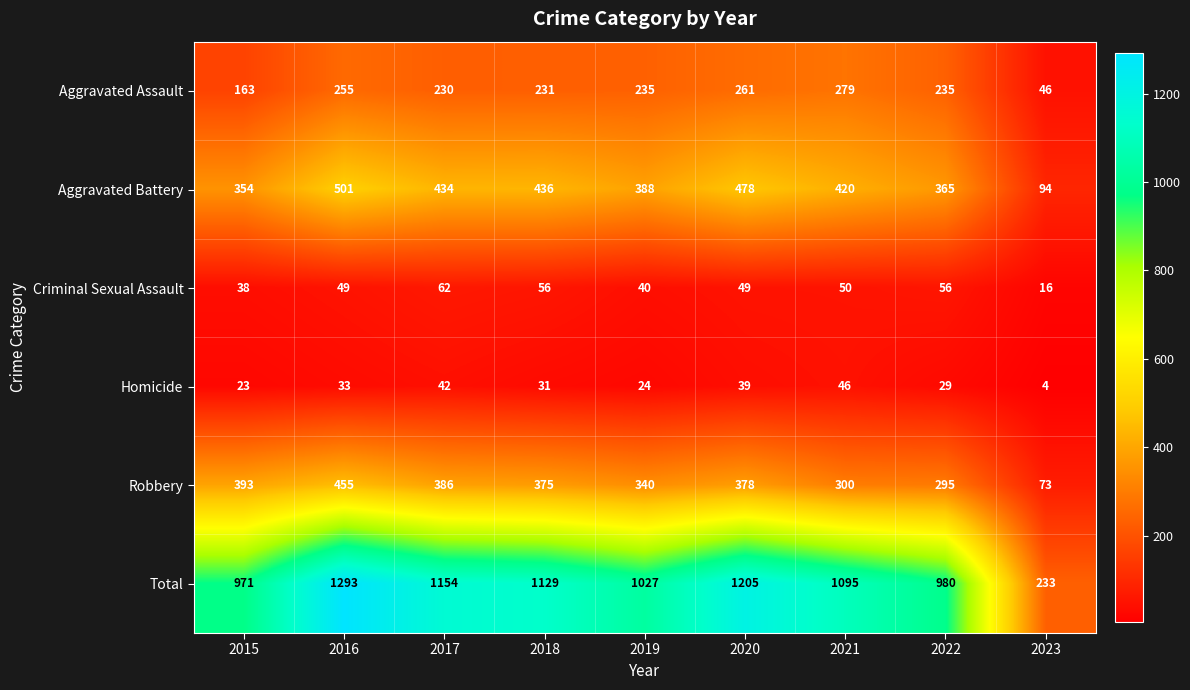

Which label corresponds to the smallest value in the chart?

2023